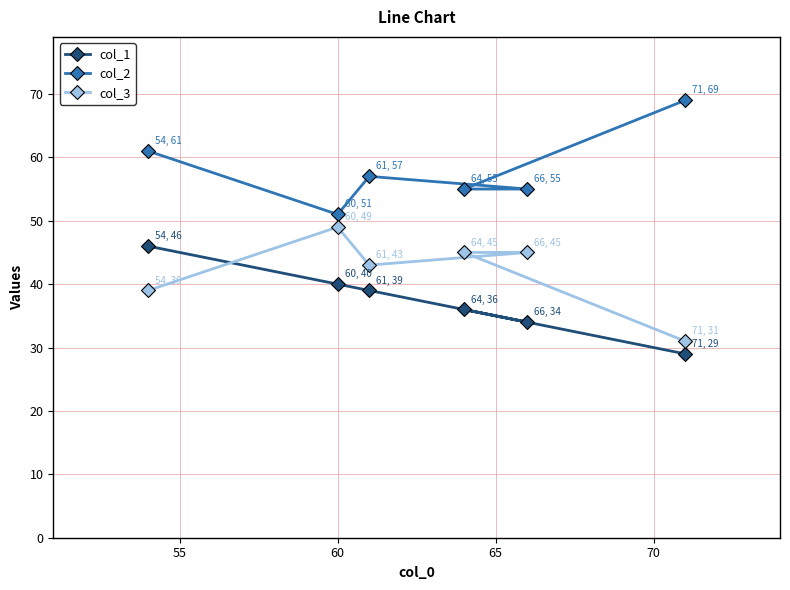

What is the smallest value displayed?

29